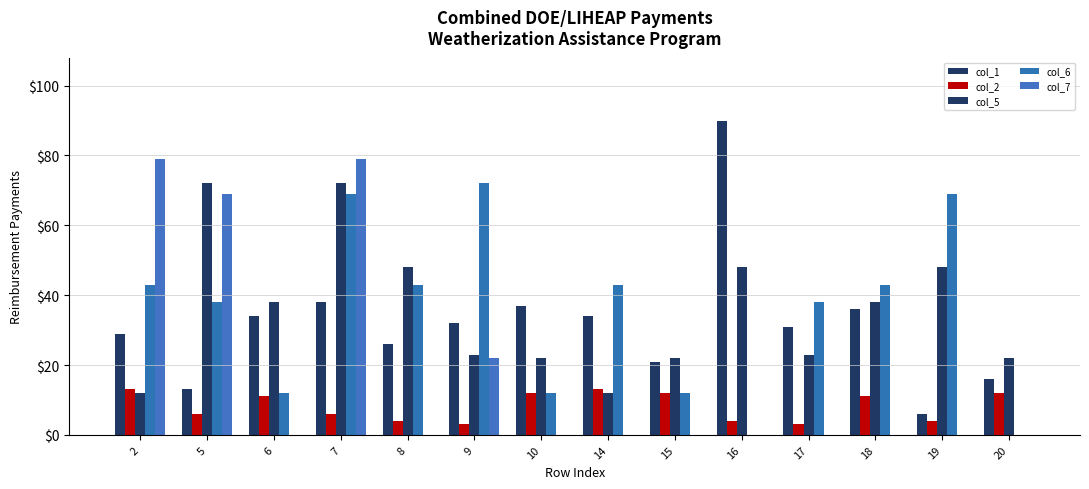

Which series has the widest spread of values?

col_1